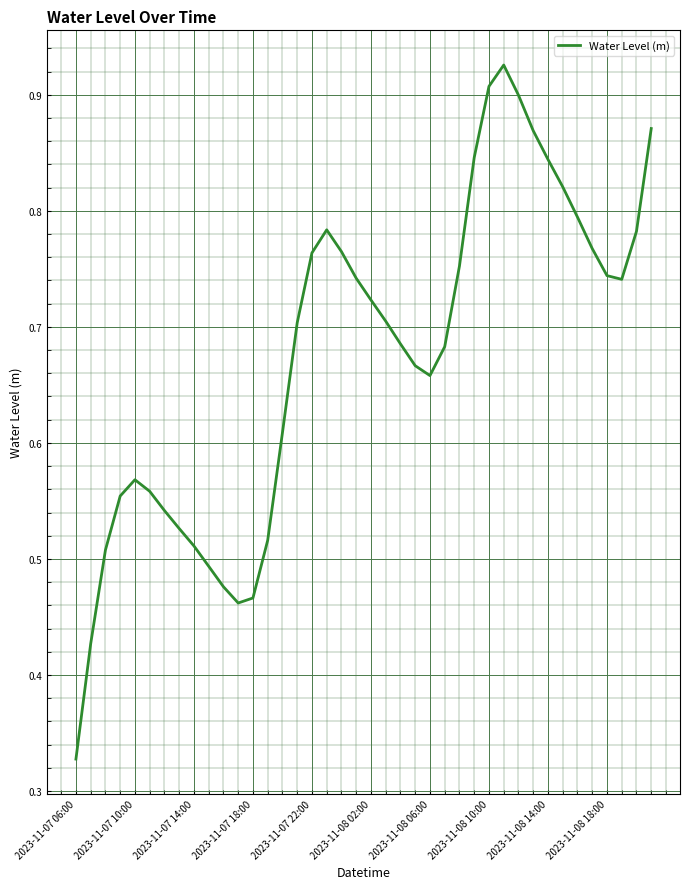

Is this an area chart (filled region under the line)?

No